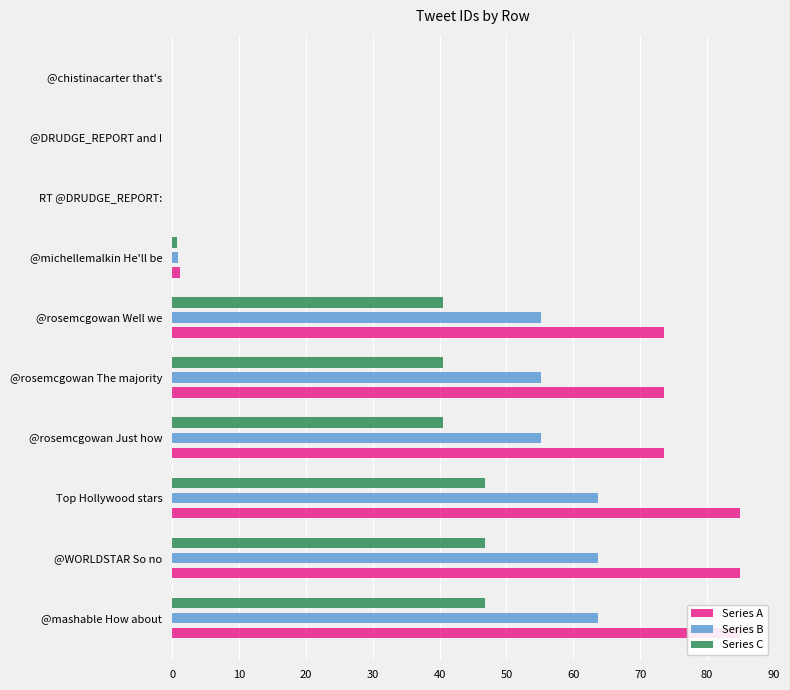

What is the greatest value displayed?

85.0